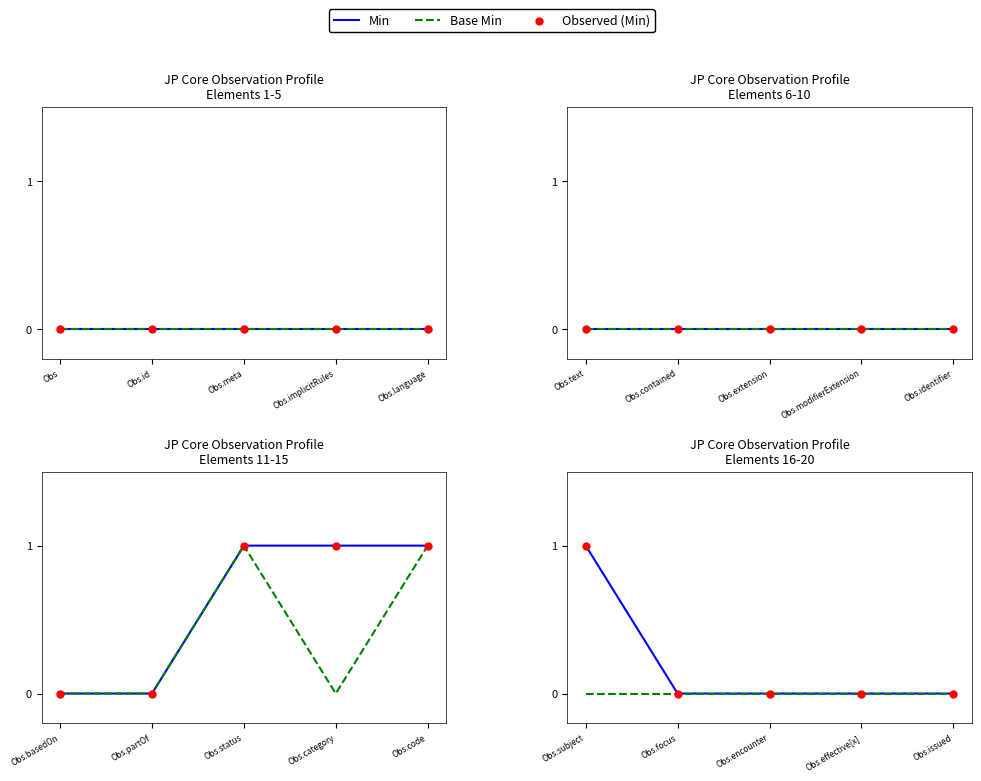

Which series reaches the maximum Y coordinate?

Min